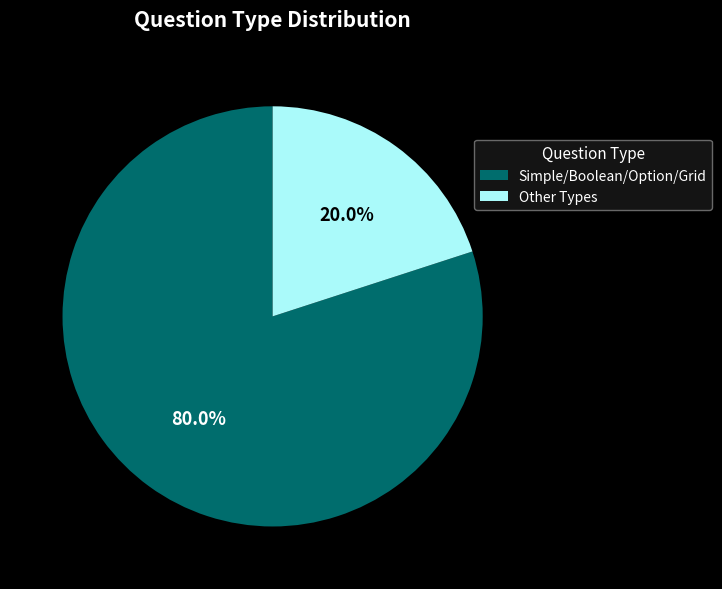

Count the number of slices in the pie.

2